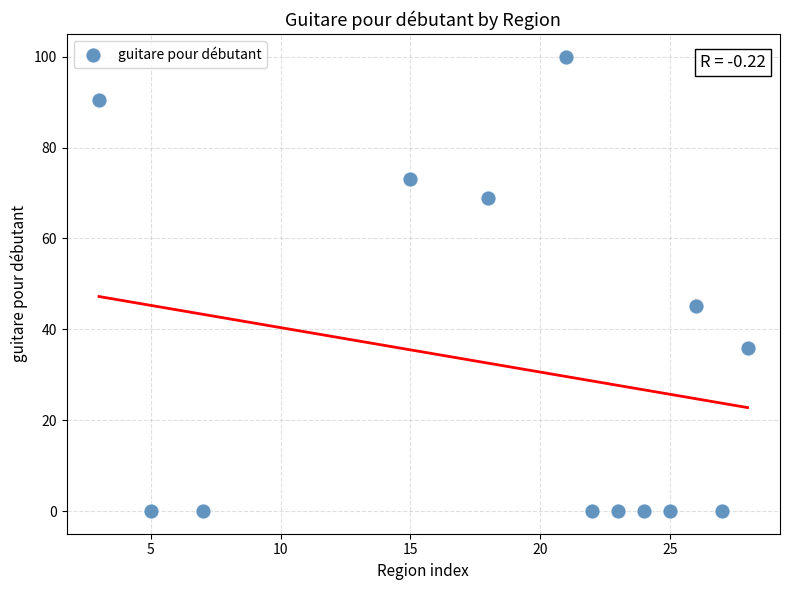

What Y value in the scatter plot is closest to 50?

45.0